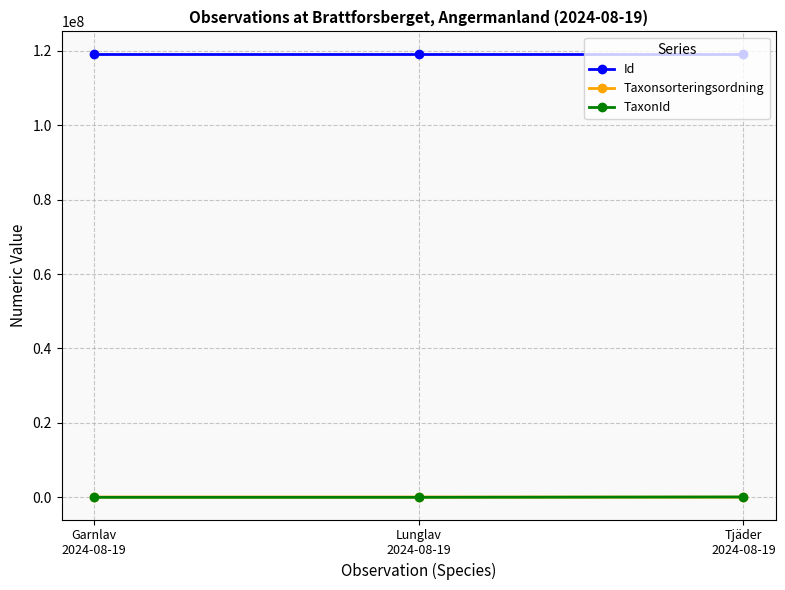

What is the value of the Id point at the 3rd from the left?

119236008